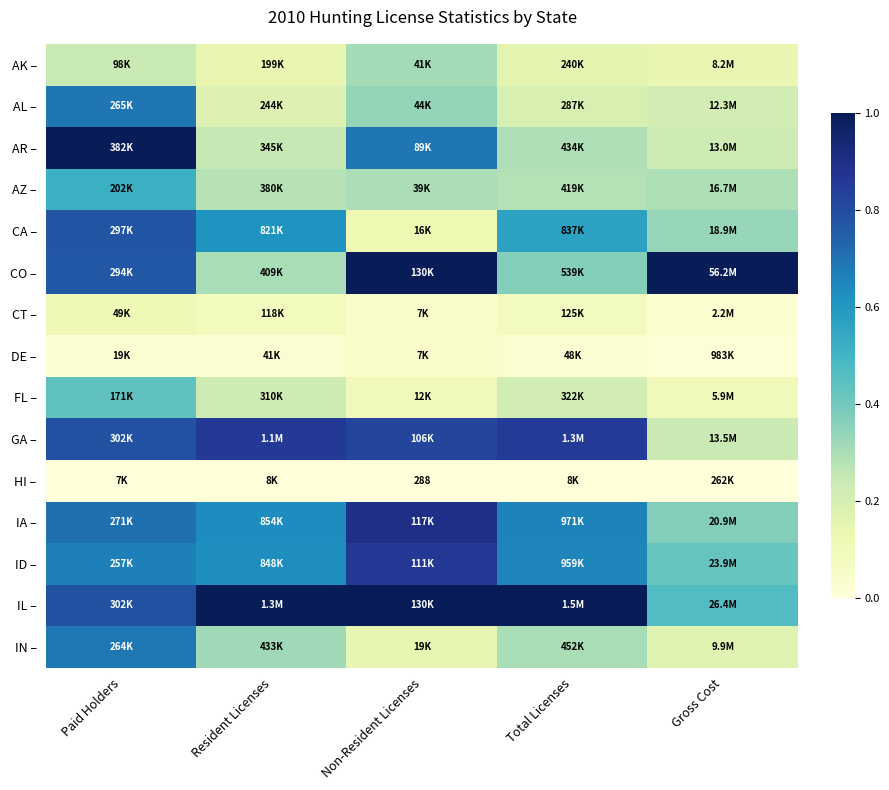

Which series has the largest total across all categories?

IL –